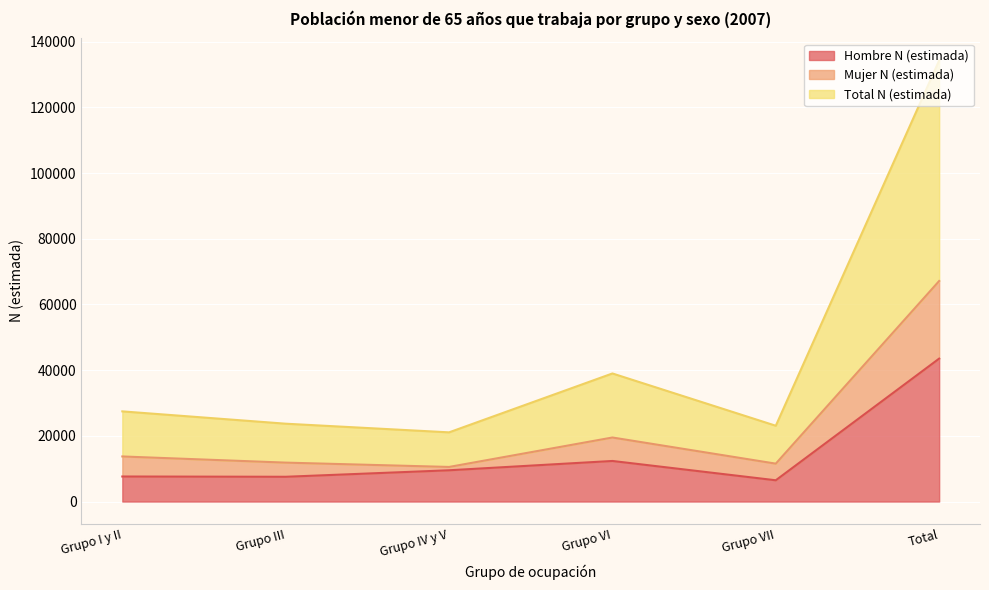

Is the value of Mujer N (estimada) at Grupo IV y V greater than the value of Hombre N (estimada) at Grupo III?

Yes